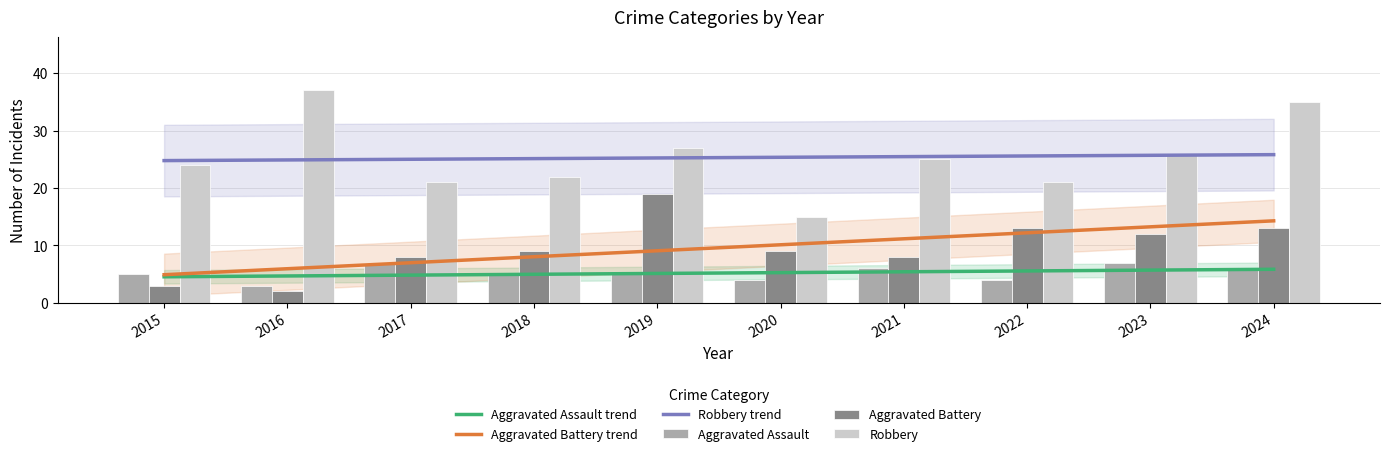

Is it true that Aggravated Assault equals 2 at 2019?

False